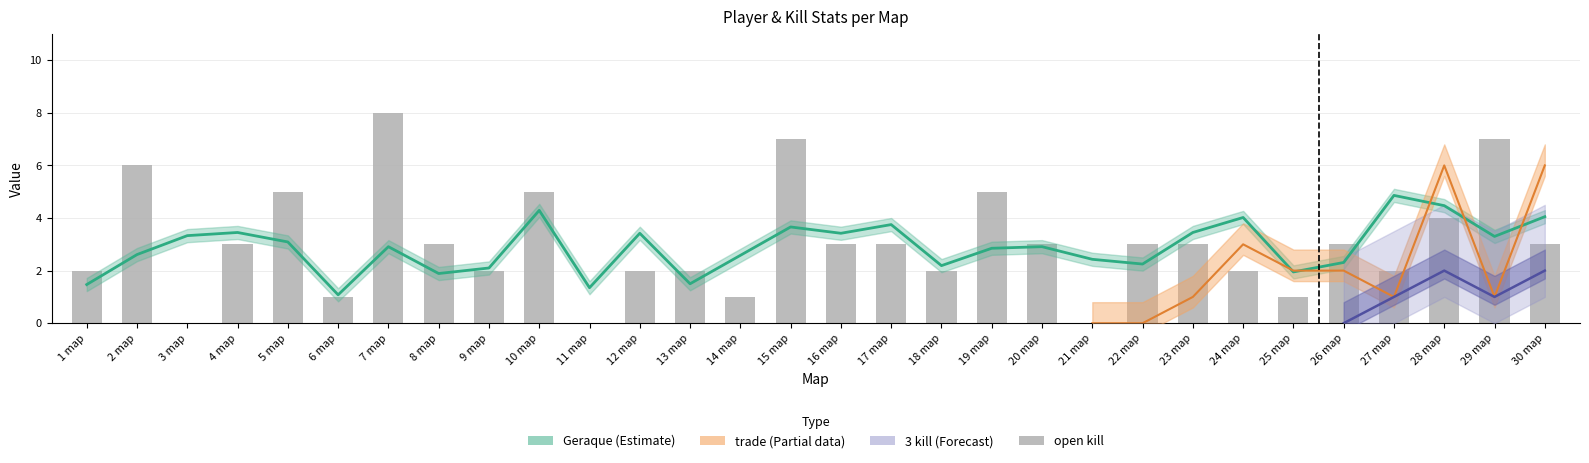

Which label corresponds to the largest value in the chart?

7 map